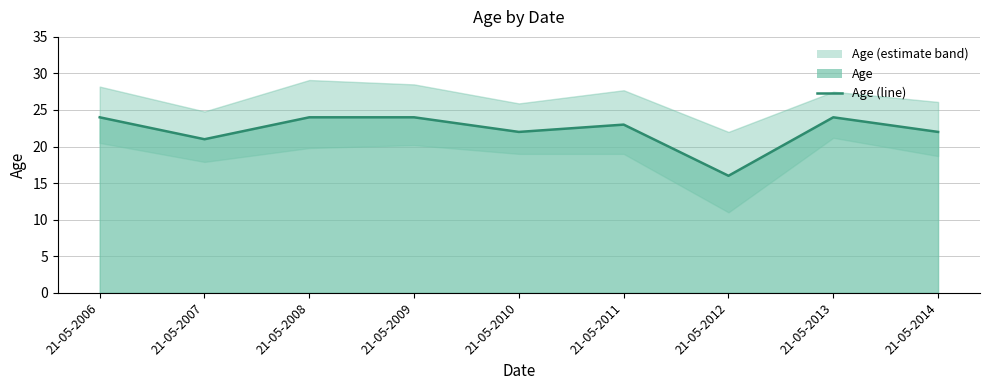

Rank the categories by value from highest to lowest.

21-05-2006, 21-05-2008, 21-05-2009, 21-05-2013, 21-05-2011, 21-05-2010, 21-05-2014, 21-05-2007, 21-05-2012